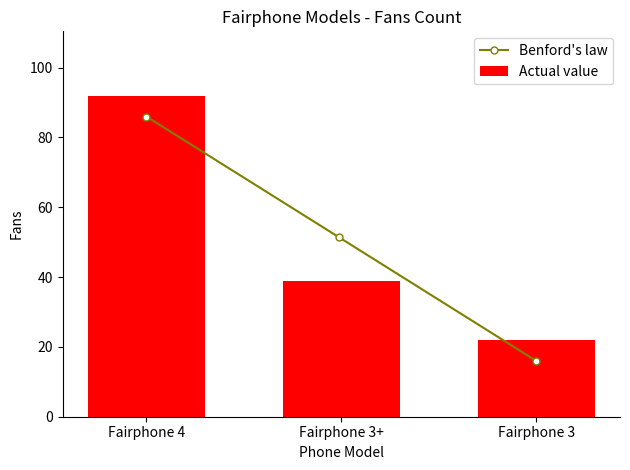

What is the label of the 1st bar from the right?

Fairphone 3